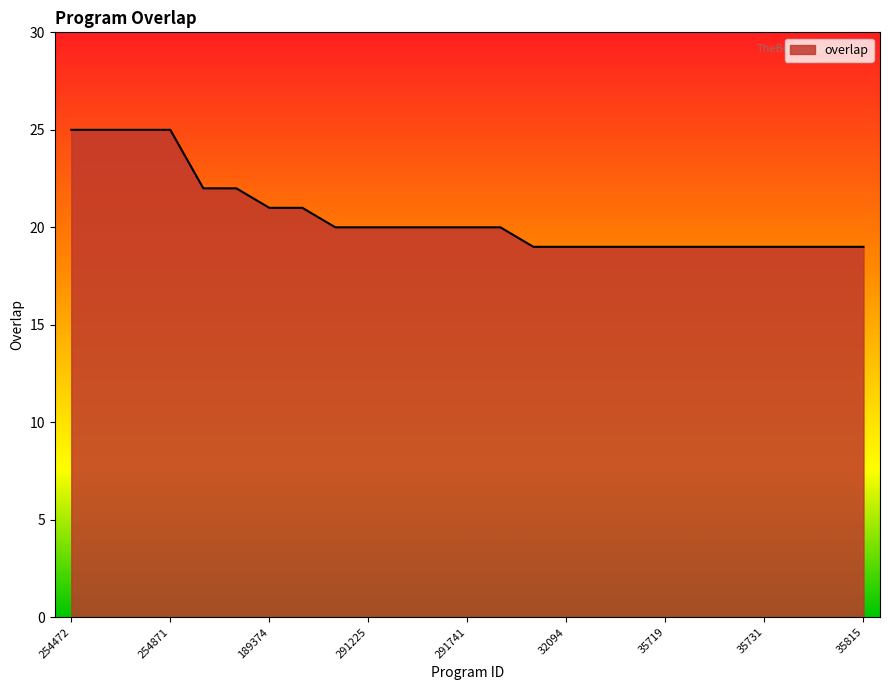

How many values are between 19 and 21?

19